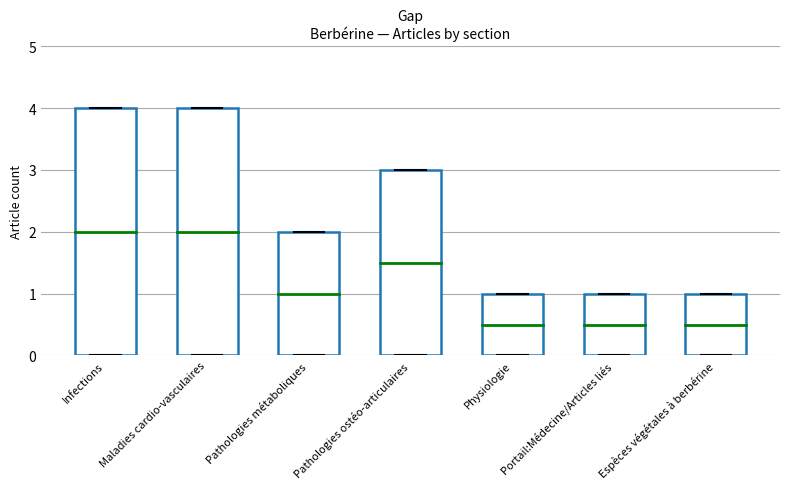

Reading left to right, transcribe all the data shown in this chart.

Infections=4	Maladies cardio-vasculaires=4	Pathologies métaboliques=2	Pathologies ostéo-articulaires=3	Physiologie=1	Portail:Médecine/Articles liés=1	Espèces végétales à berbérine=1